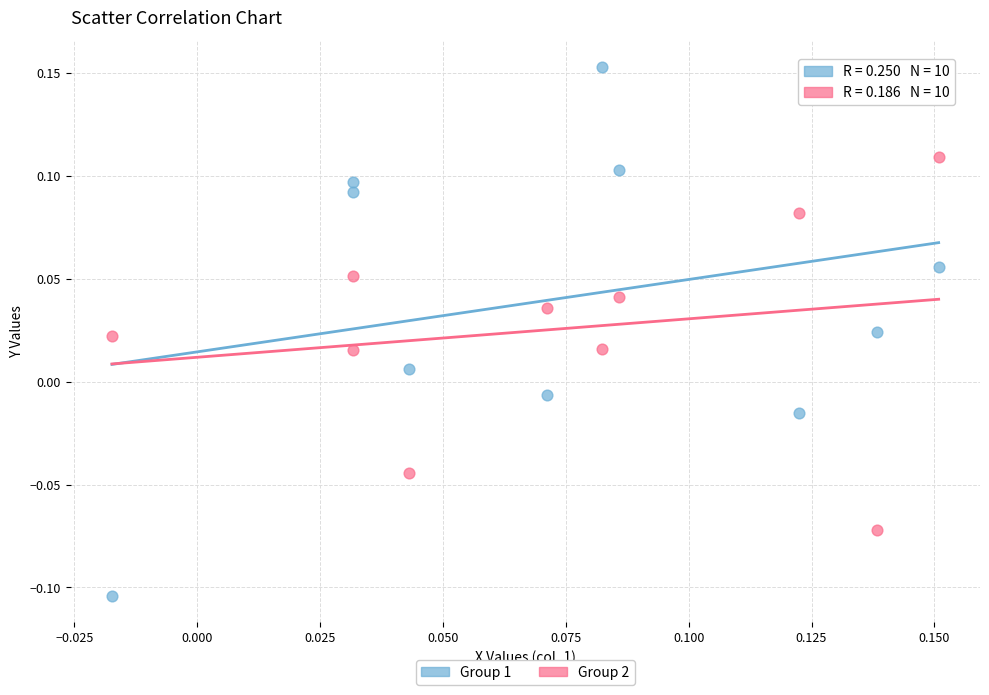

Which series contains the highest Y value?

Group 1